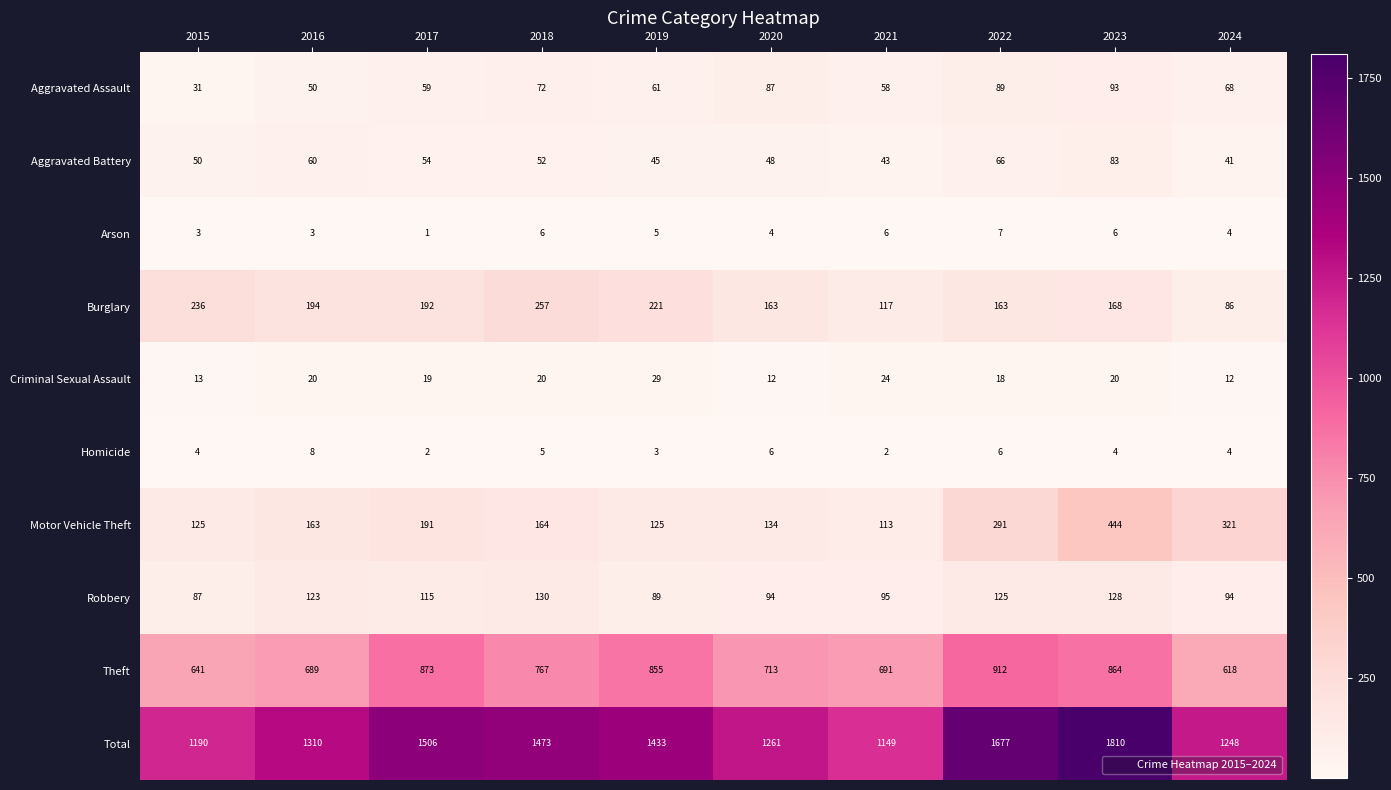

Where does the Total series first go above 1433?

2017